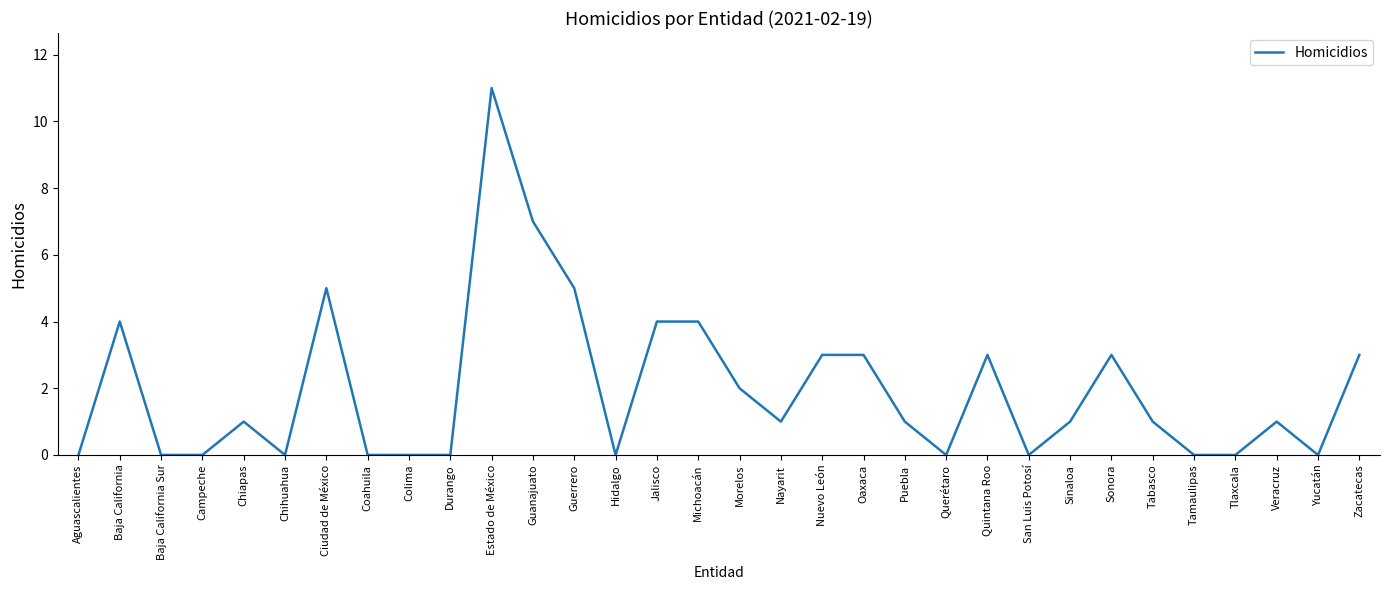

Between Michoacán and Quintana Roo, which is larger?

Michoacán